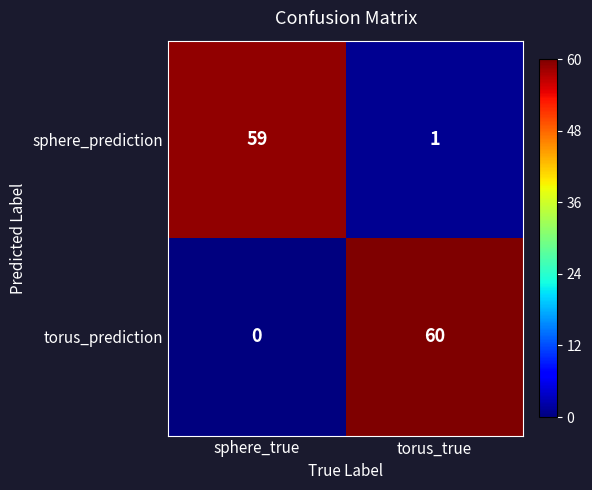

The value of torus_prediction at sphere_true is 0. True or false?

True